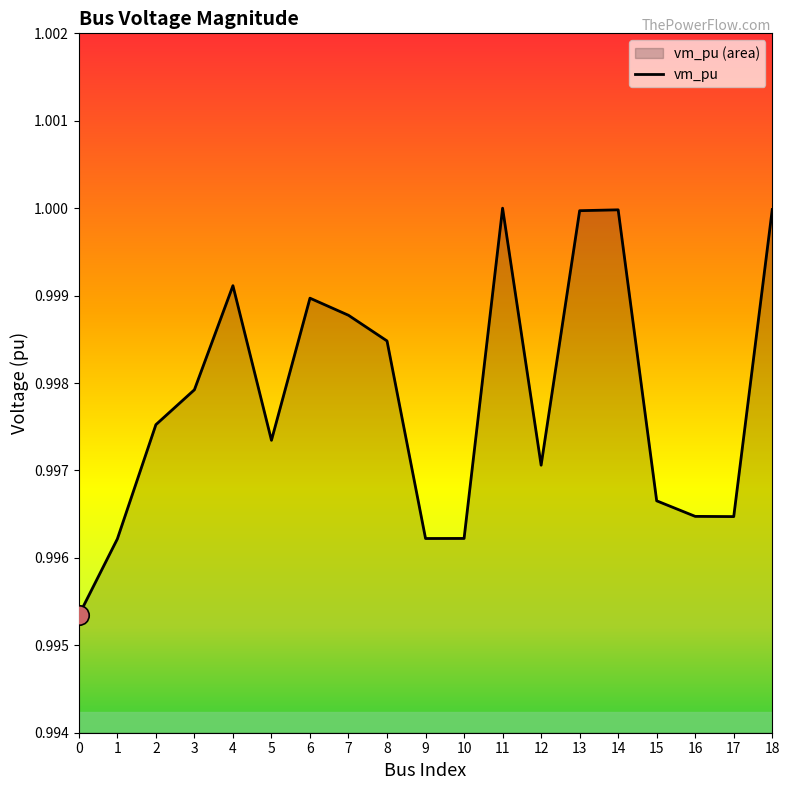

Rank the categories by value from lowest to highest.

0, 1, 9, 10, 17, 16, 15, 12, 5, 2, 3, 8, 7, 6, 4, 13, 14, 18, 11